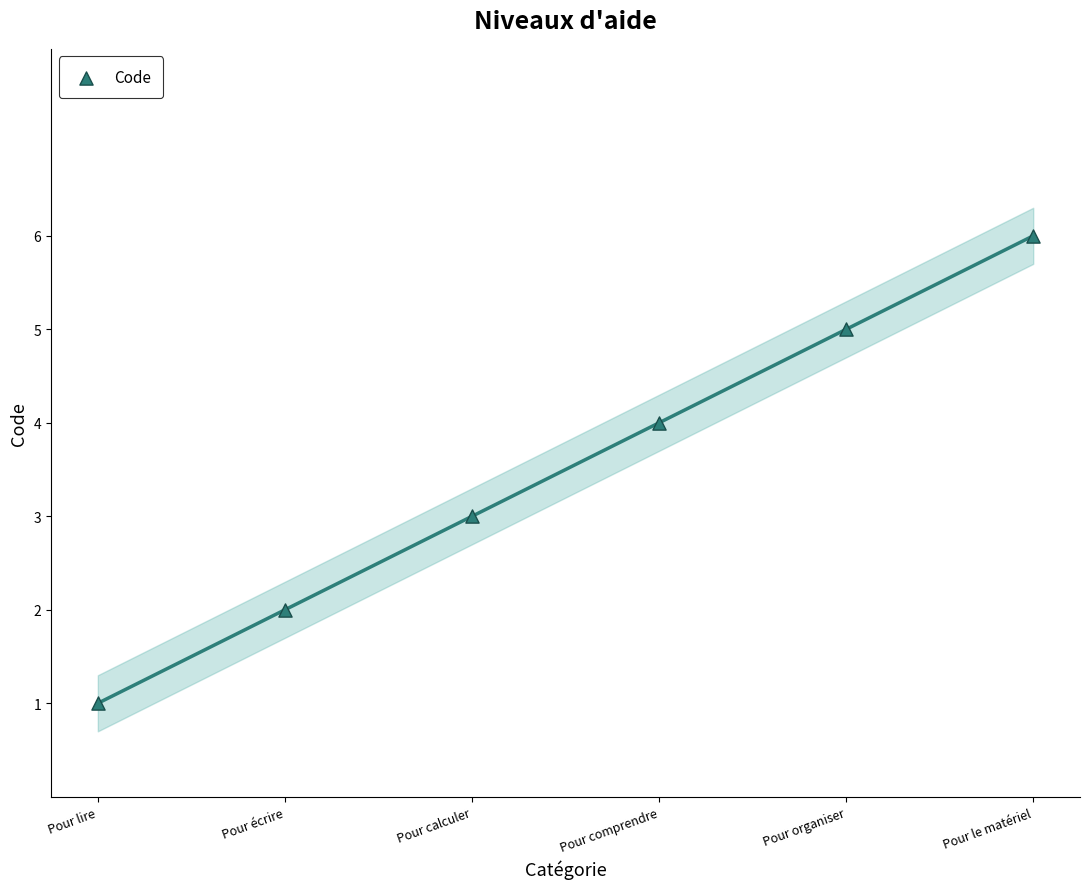

What is the average X value?

4